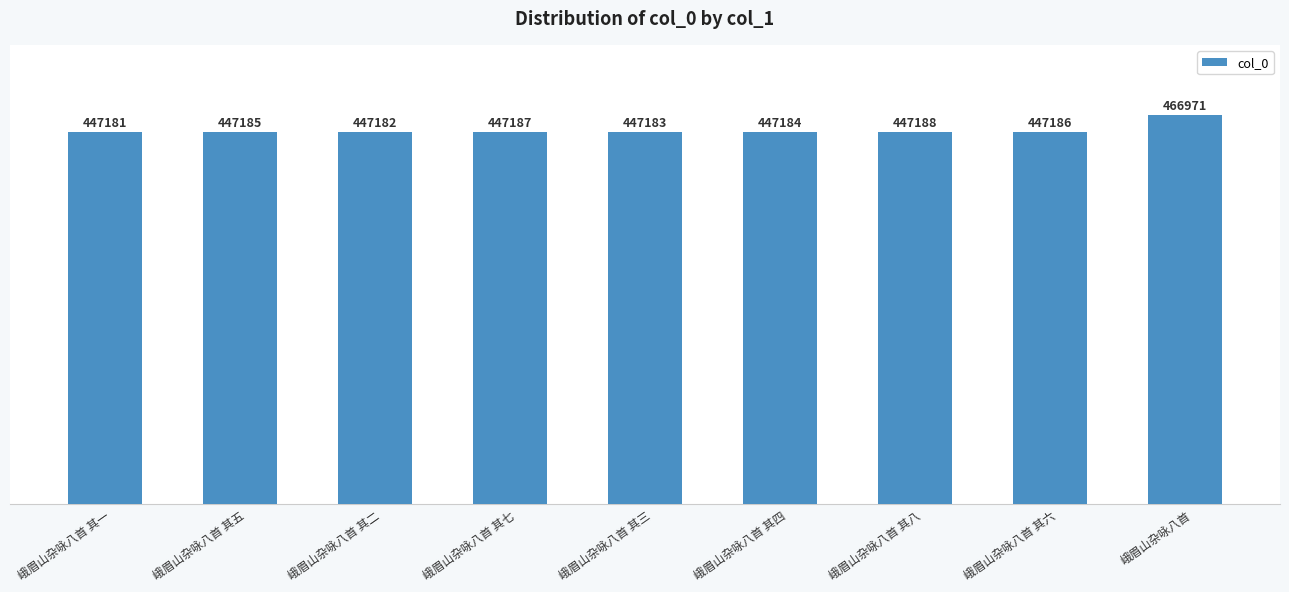

How many bars are there in total?

9